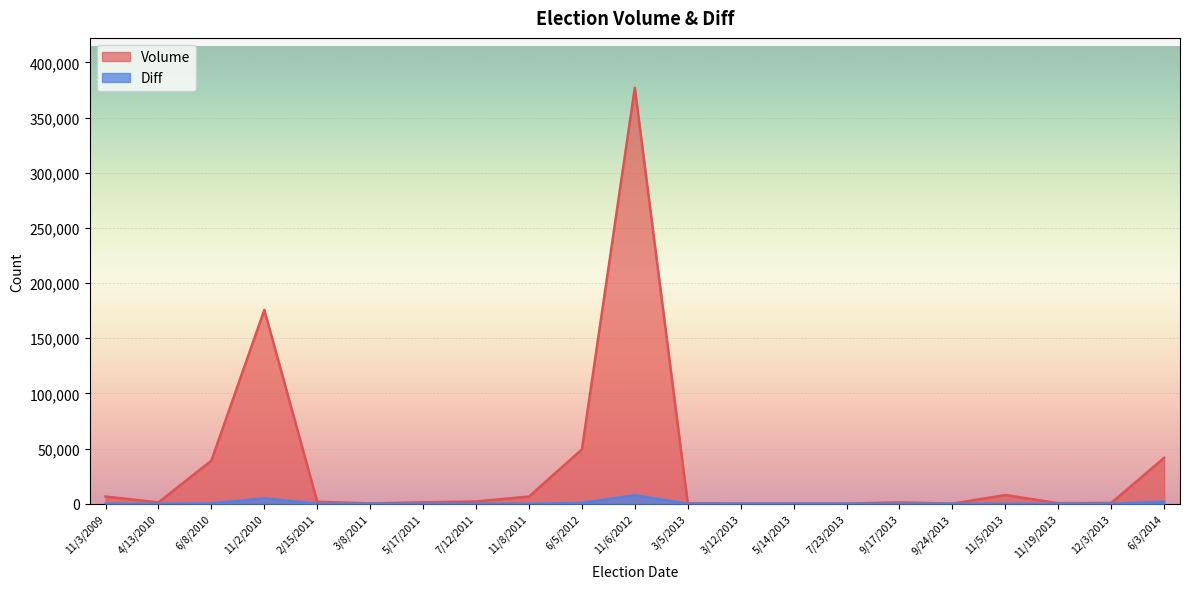

Is it true that Volume equals 262 at 3/12/2013?

False